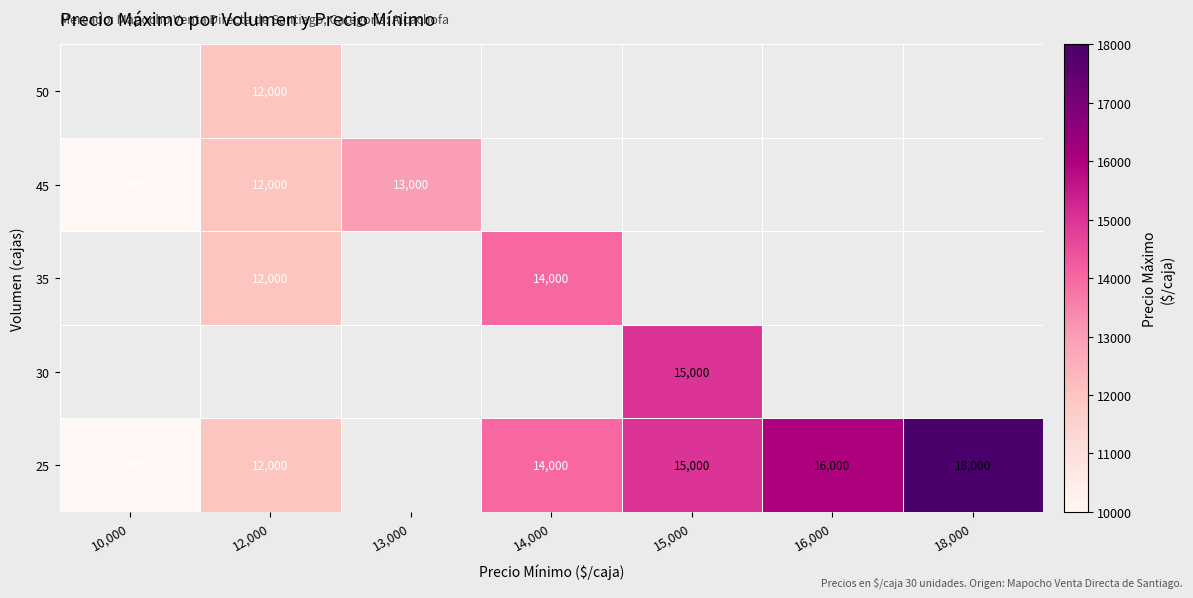

True or false: 45 has a value of 6419 at 10,000.

False